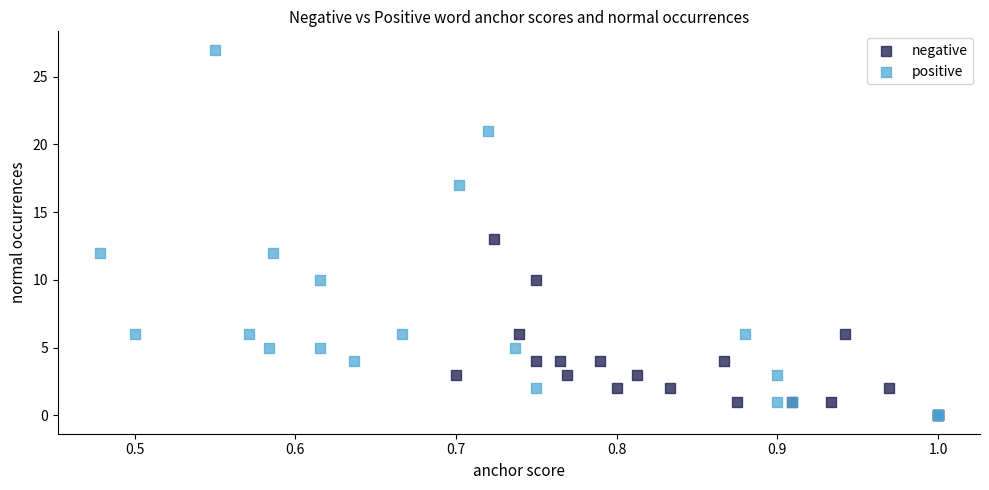

Which series contains the highest Y value?

positive